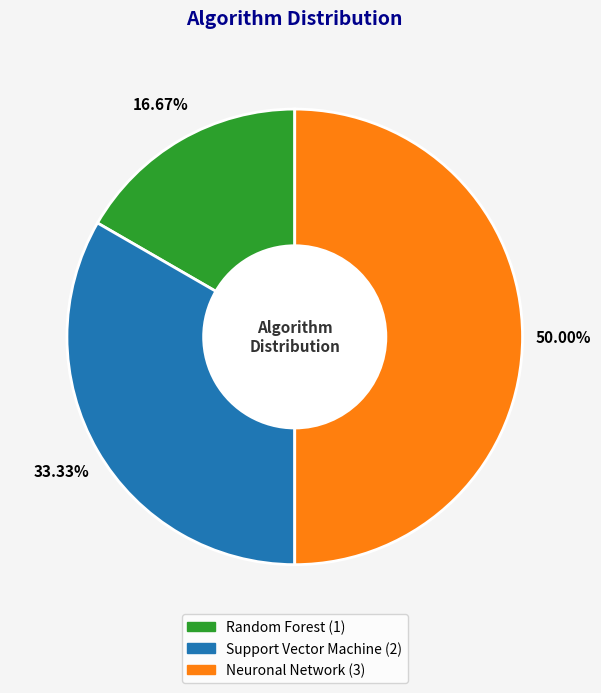

What is the total percentage of Random Forest and Support Vector Machine?

50.0%